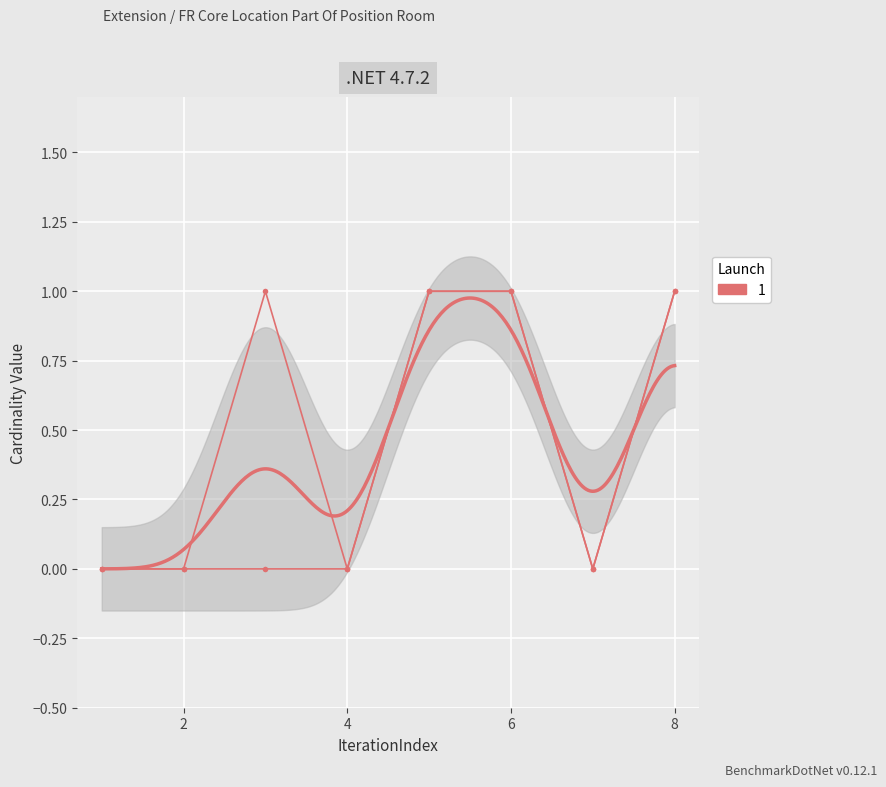

How many data points in Max are less than 1?

4